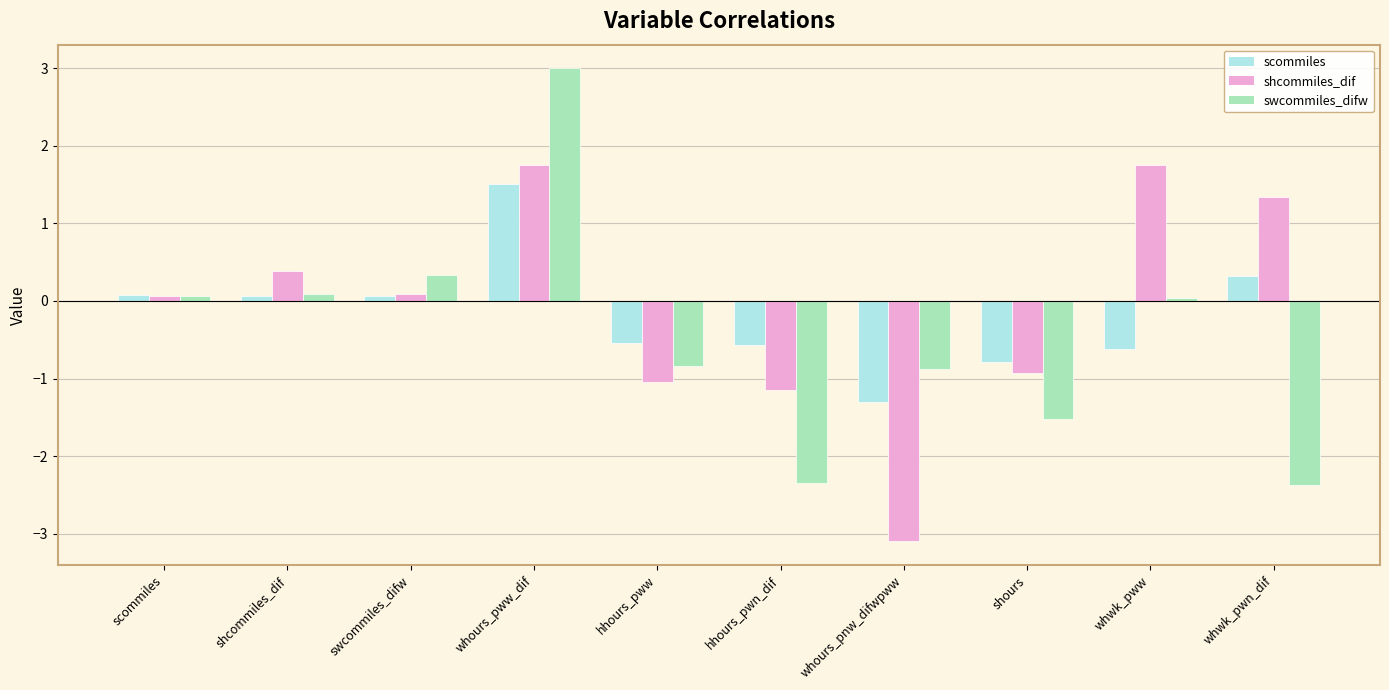

How many data points does each series have?

10